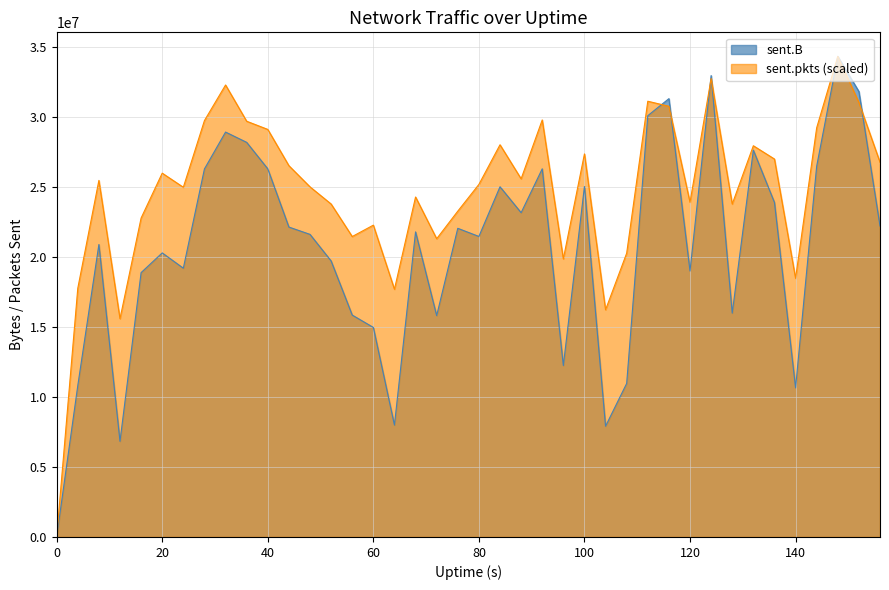

Is it true that sent.B equals 31312429.0 at 116?

True